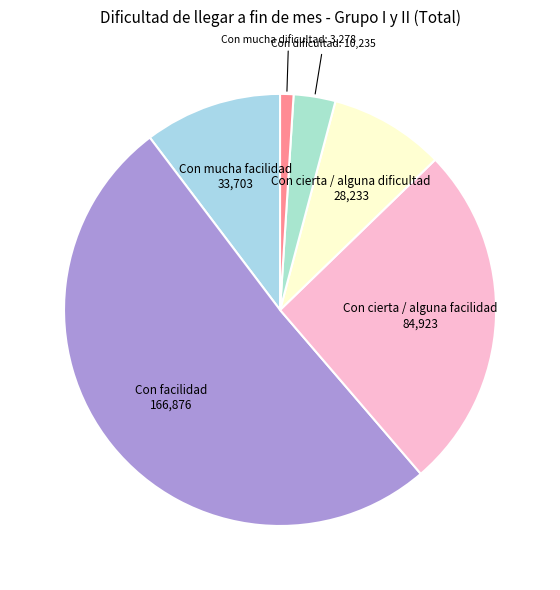

Rank the categories by value from highest to lowest.

Con facilidad, Con cierta / alguna facilidad, Con mucha facilidad, Con cierta / alguna dificultad, Con dificultad, Con mucha dificultad